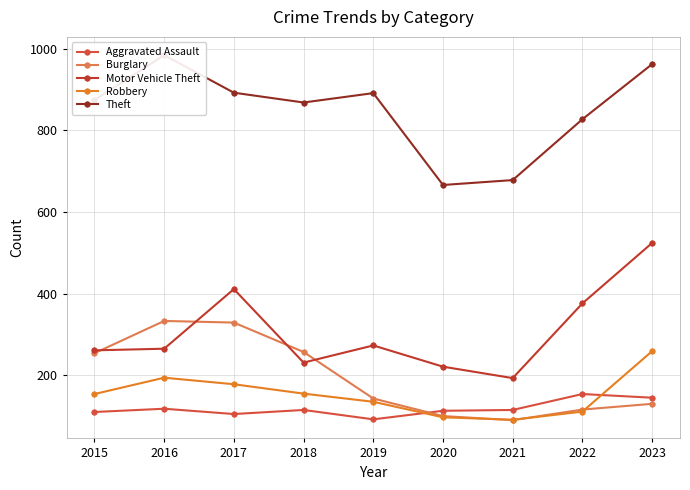

What is the difference between the second highest and minimum values in the Theft series?

296